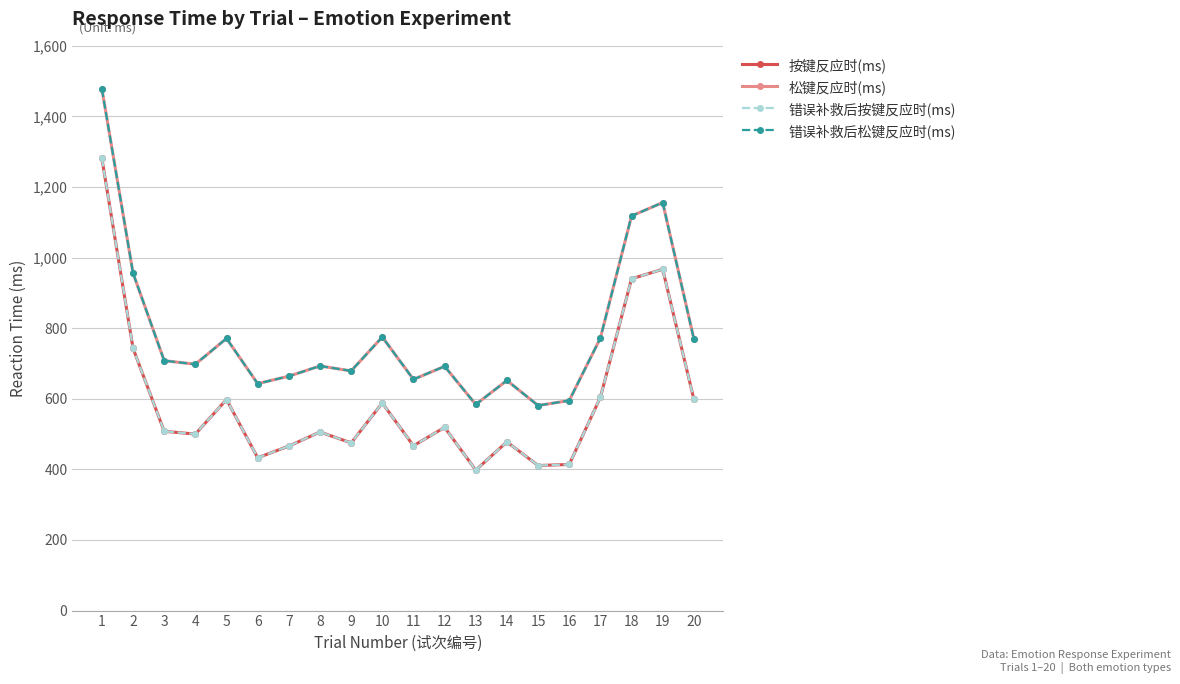

Reading left to right, transcribe all the data shown in this chart.

按键反应时(ms): 1281	743	508	500	598	433	466	506	475	588	467	519	398	478	411	414	604	940	967	599
松键反应时(ms): 1478	956	708	698	771	643	664	693	679	775	655	692	584	652	581	595	772	1118	1156	770
错误补救后按键反应时(ms): 1281	743	508	500	598	433	466	506	475	588	467	519	398	478	411	414	604	940	967	599
错误补救后松键反应时(ms): 1478	956	708	698	771	643	664	693	679	775	655	692	584	652	581	595	772	1118	1156	770